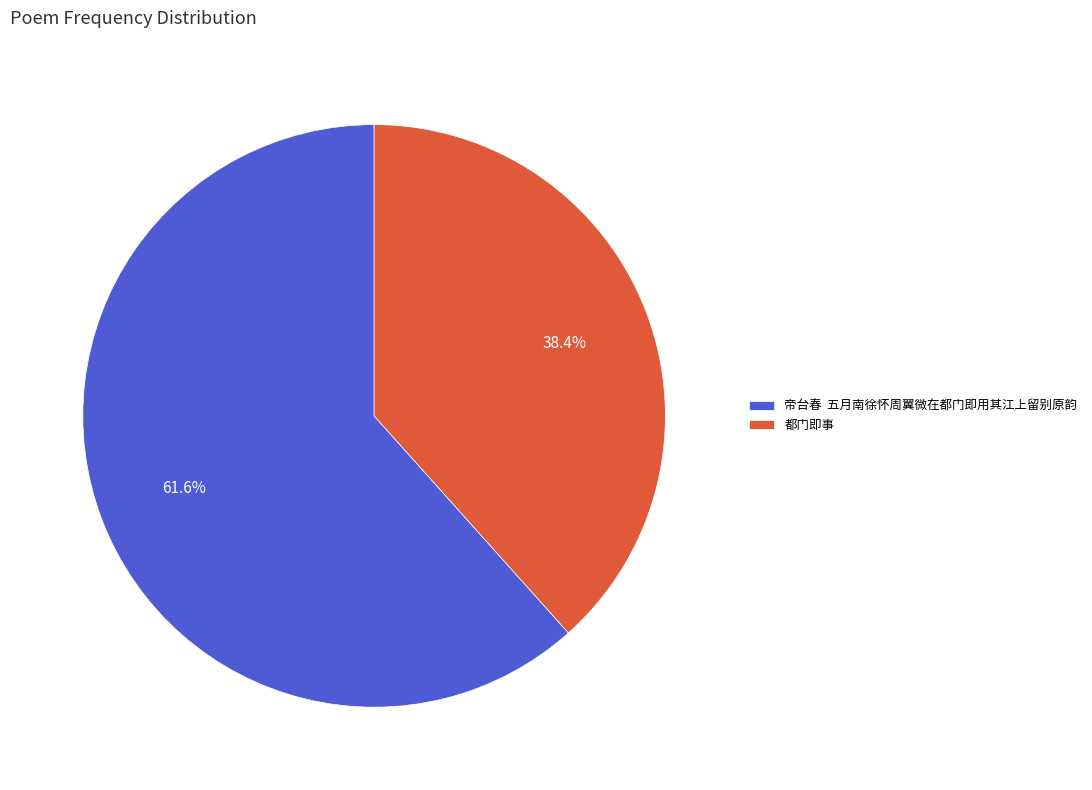

Which has a higher value, 都门即事 or 帝台春 五月南徐怀周翼微在都门即用其江上留别原韵?

帝台春 五月南徐怀周翼微在都门即用其江上留别原韵